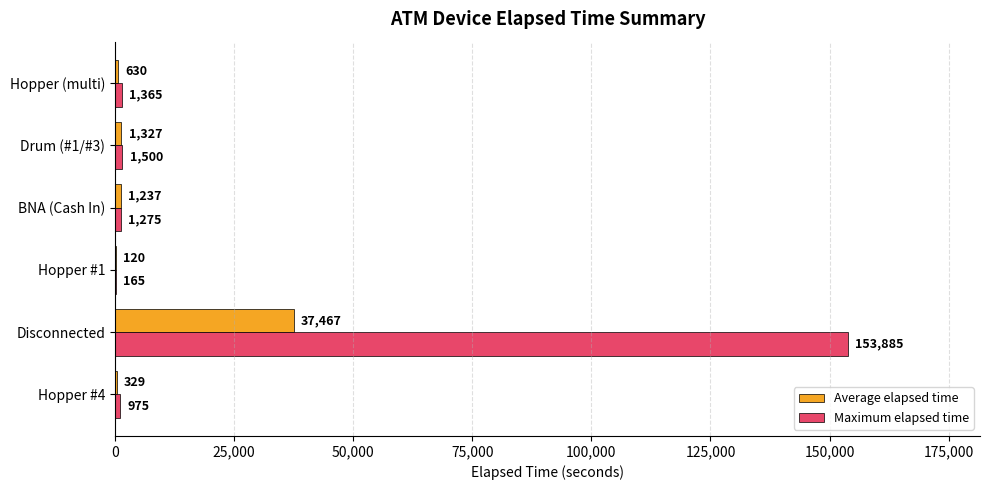

At which category is the sum across all series the highest?

Disconnected